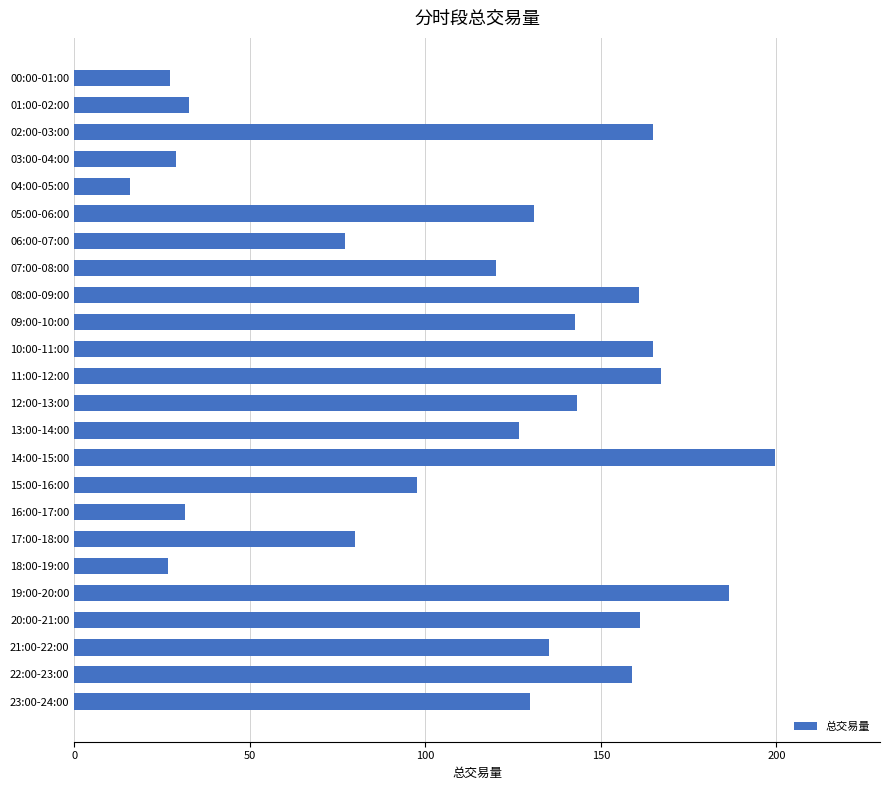

What is the change in value from 04:00-05:00 to 19:00-20:00?

+170.6